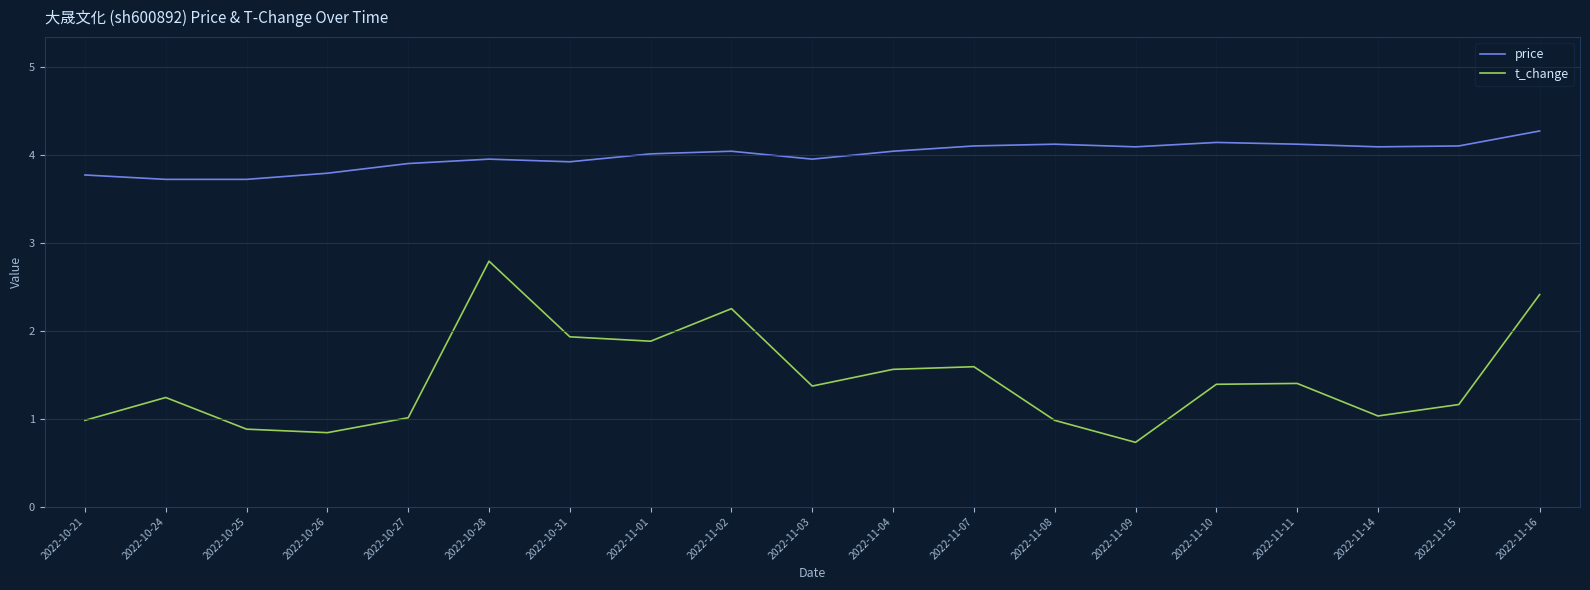

Read the price value at 2022-10-25.

3.7